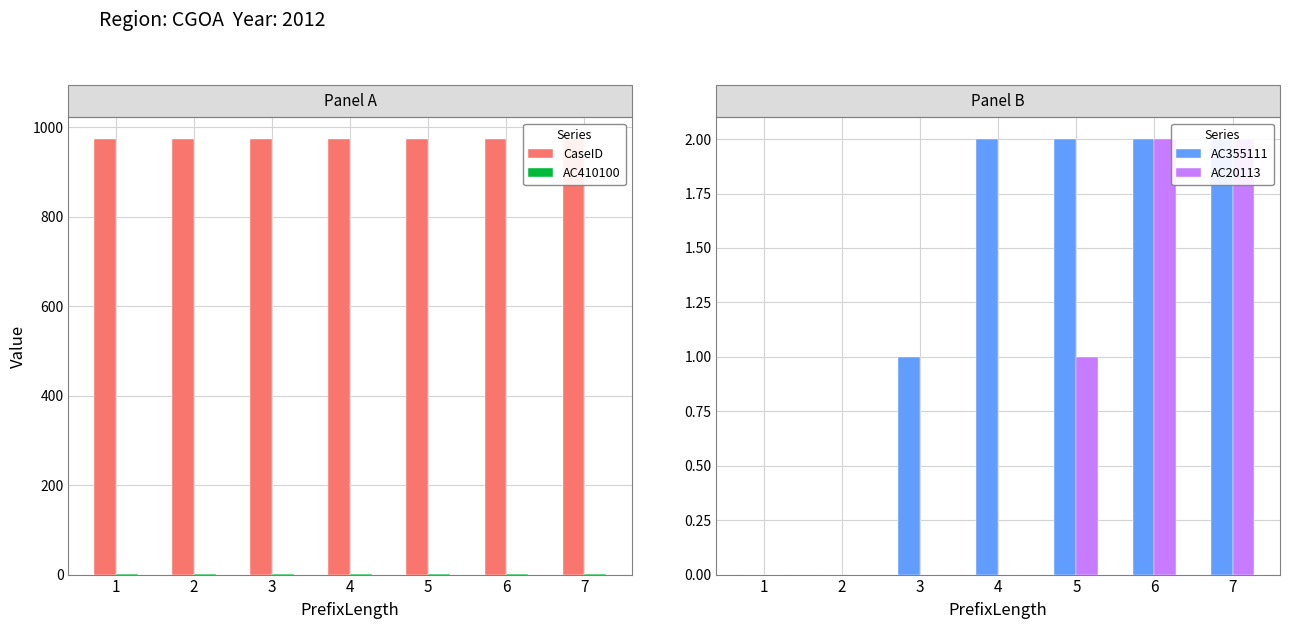

At how many categories does at least one series exceed 843?

7